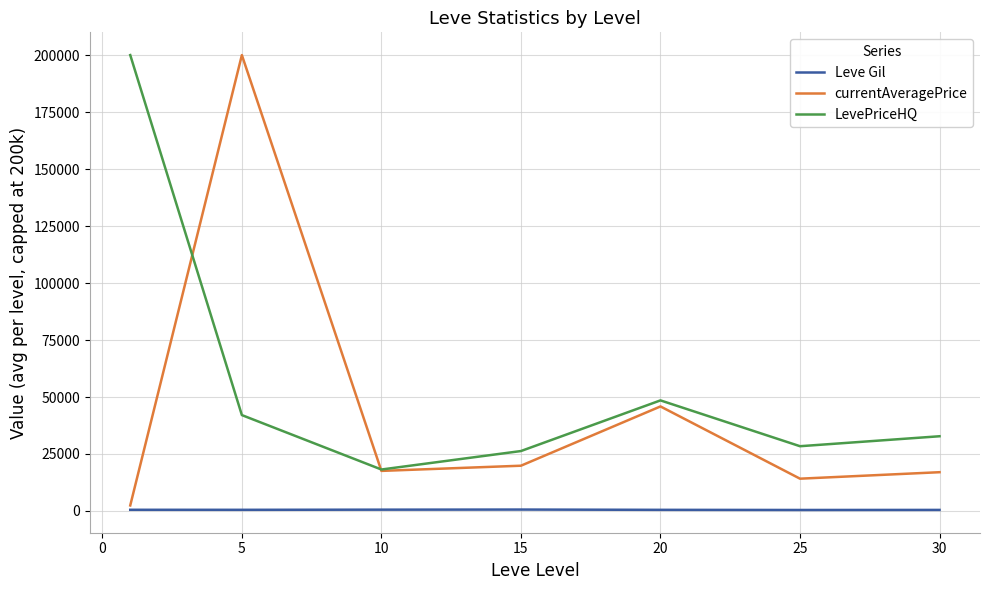

Which series has the largest total across all categories?

LevePriceHQ